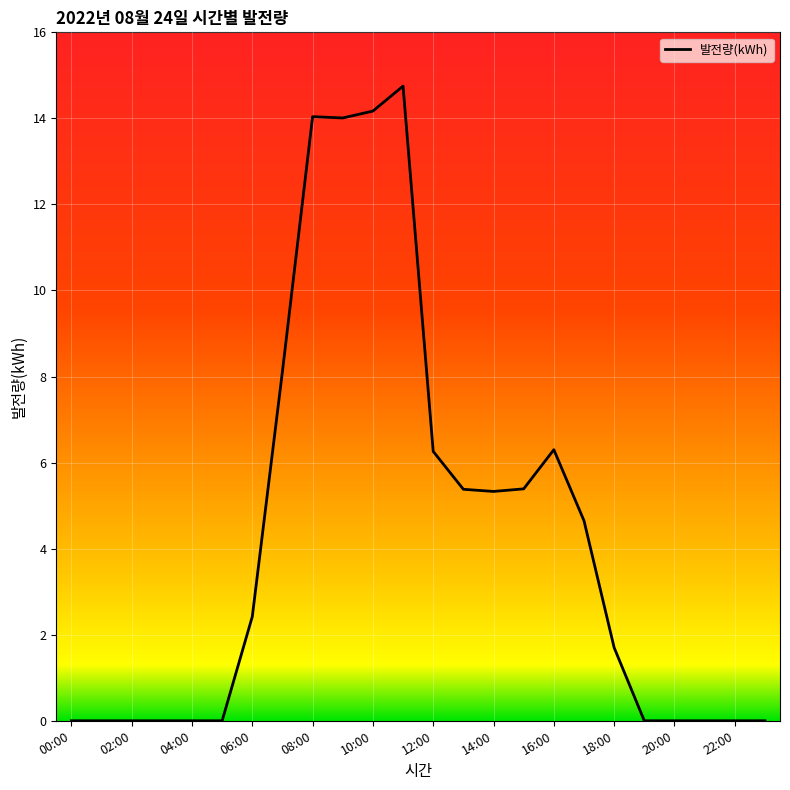

What is the maximum value shown in the chart?

14.8